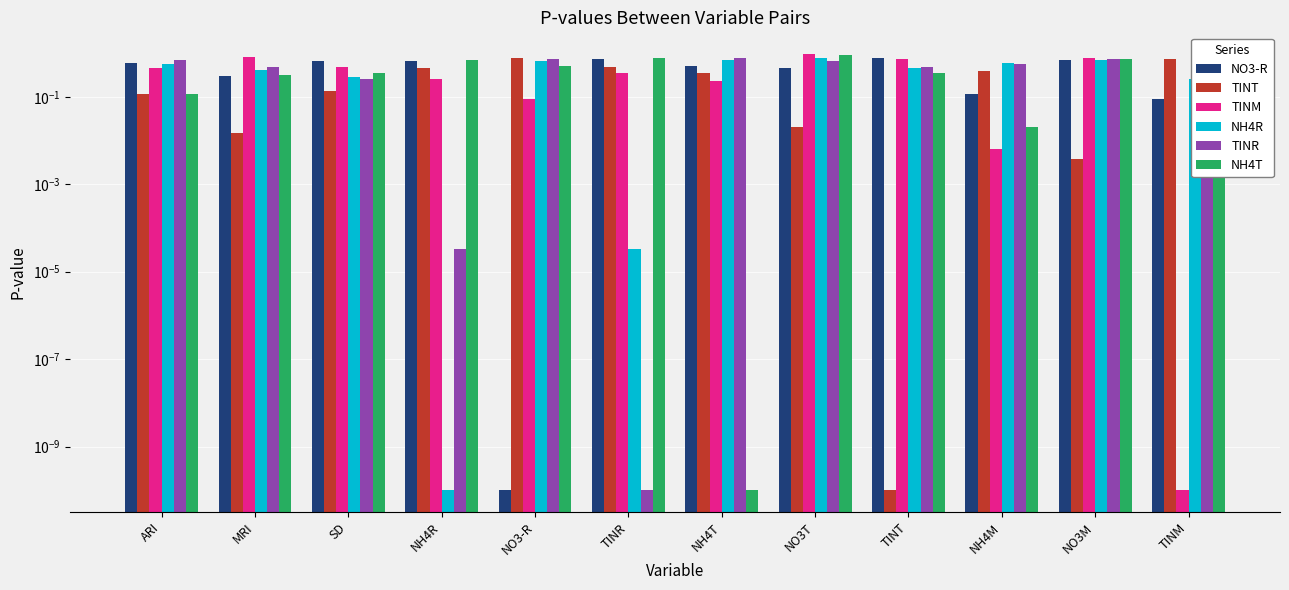

At which category is the sum across all series the highest?

NO3T